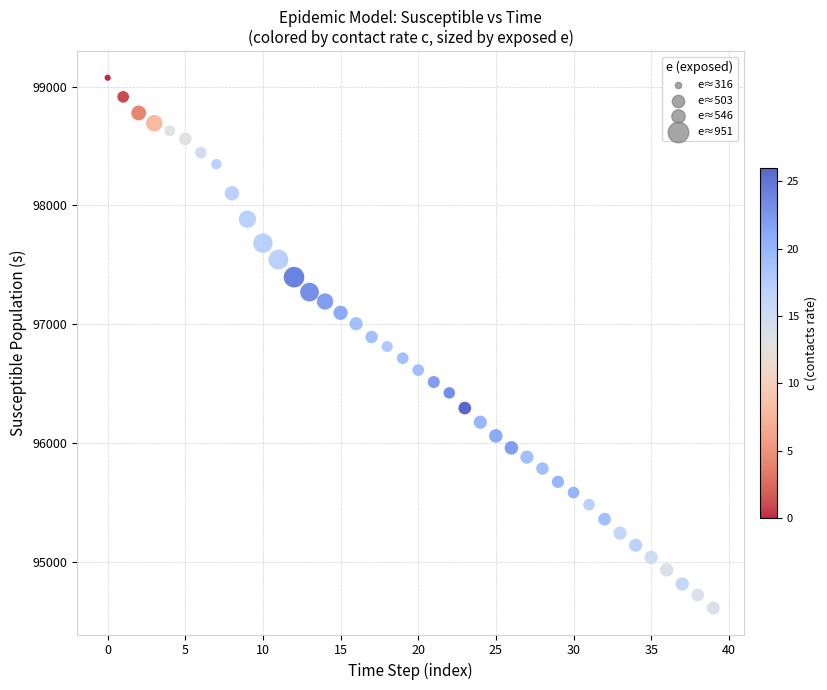

What is the range of Y values (max minus min)?

4464